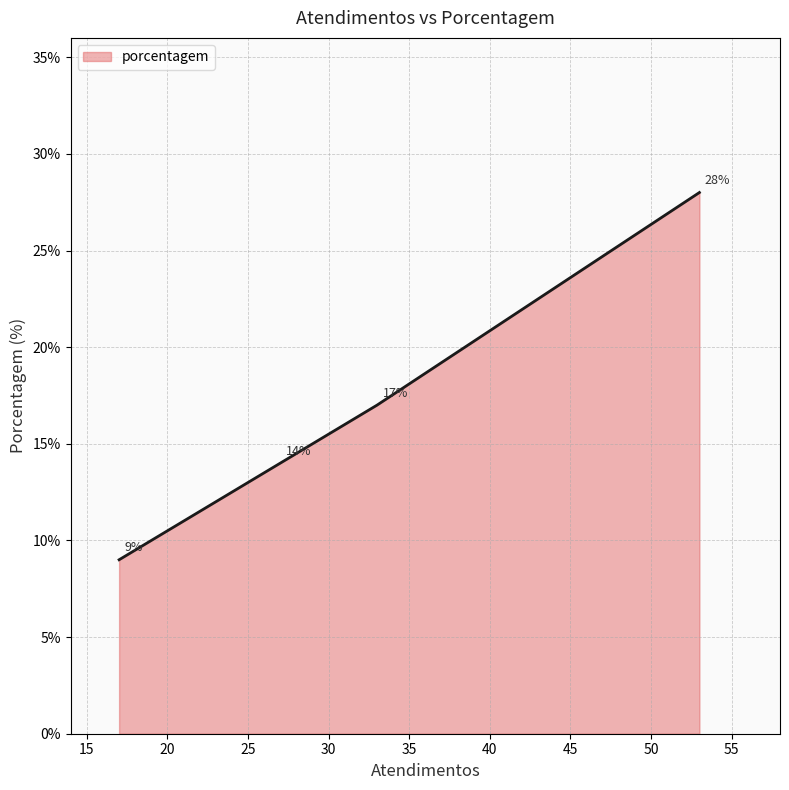

How many values are between 14 and 28?

3